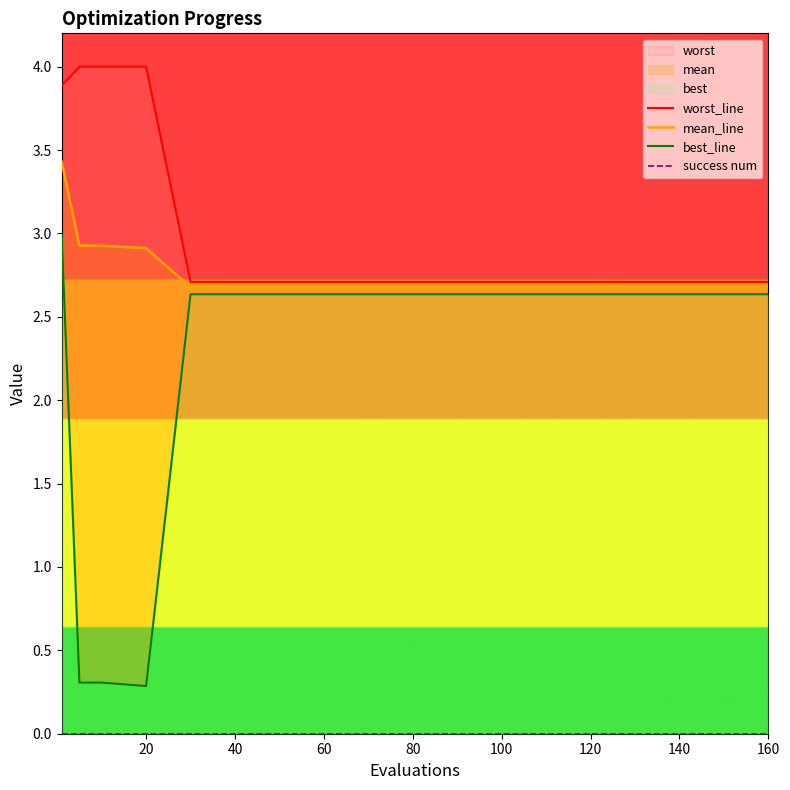

True or false: mean_line has more than 1 interior local peaks.

False